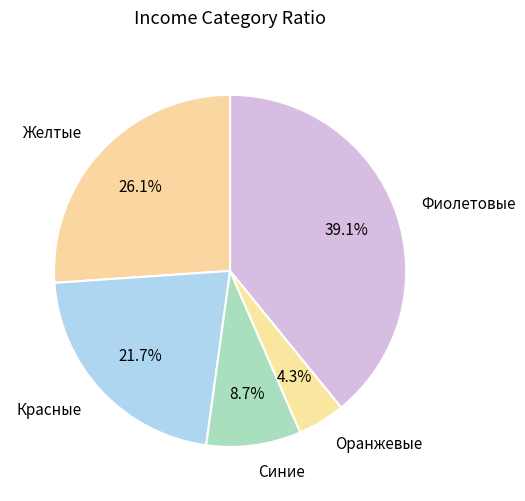

Approximately how many times larger is the value at Желтые compared to Красные?

1.2